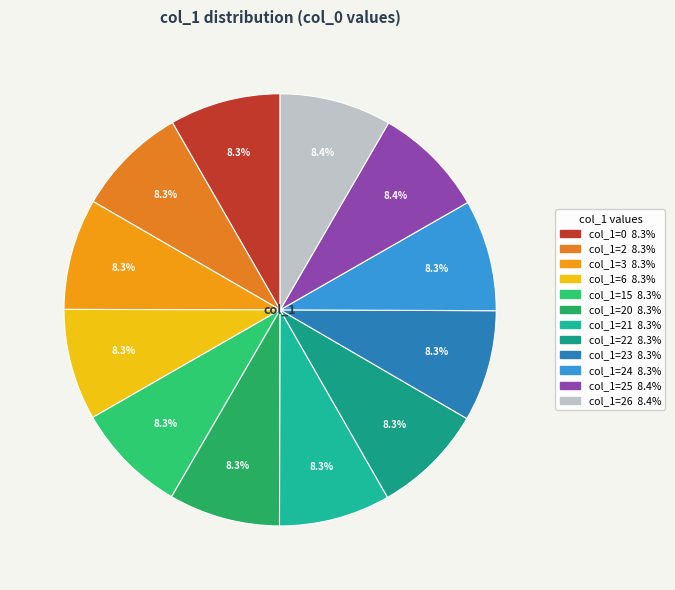

Count the number of slices in the pie.

12